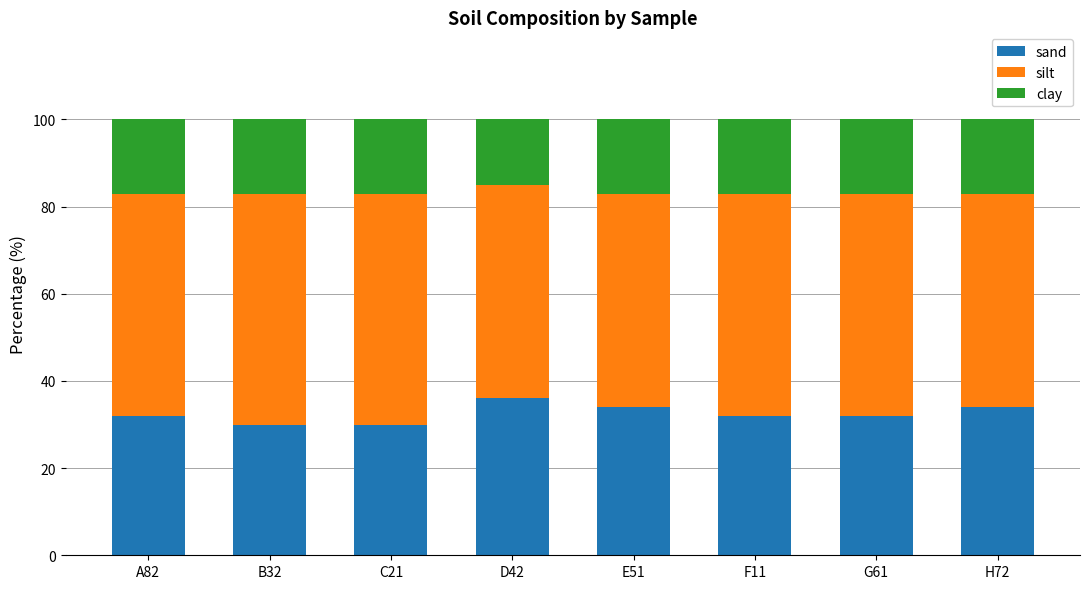

What is the maximum value for sand?

36